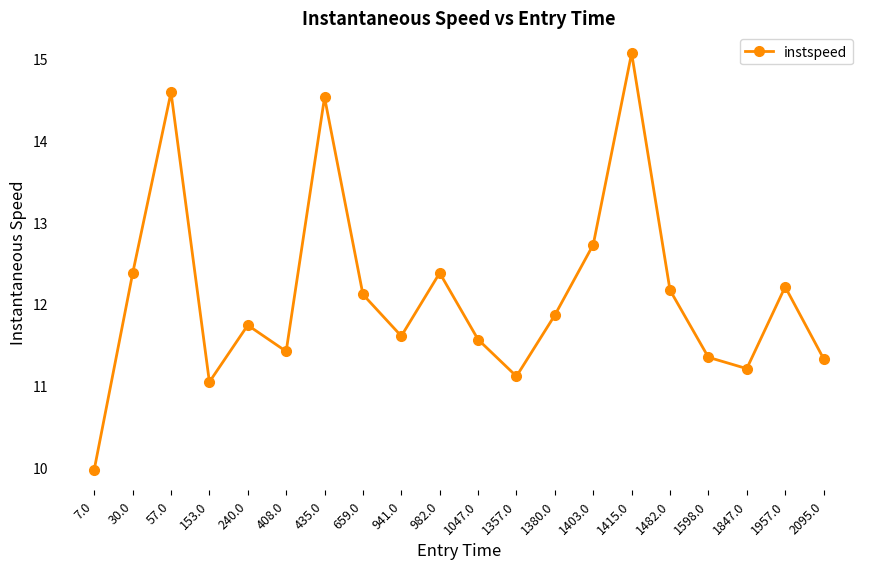

The value at 1957.0 is 7.3. True or false?

False